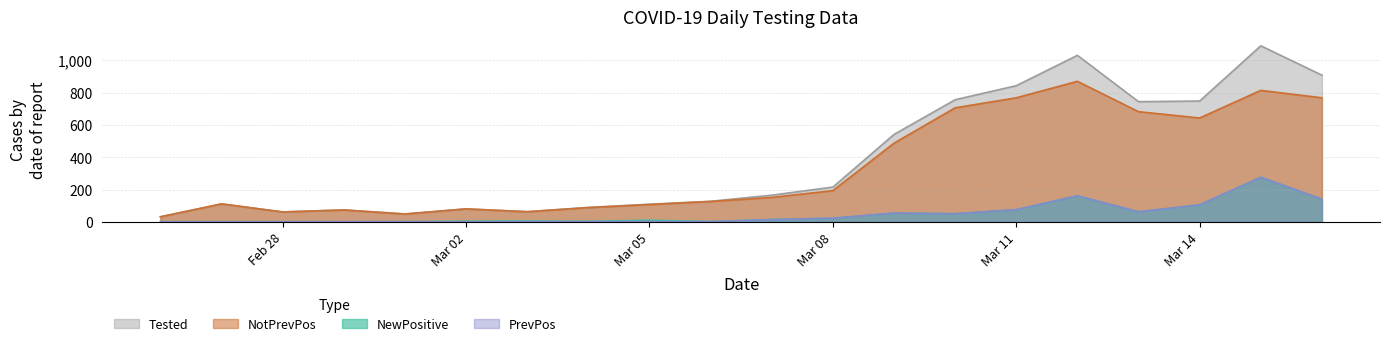

At which category is the sum across all series the highest?

2020-03-15